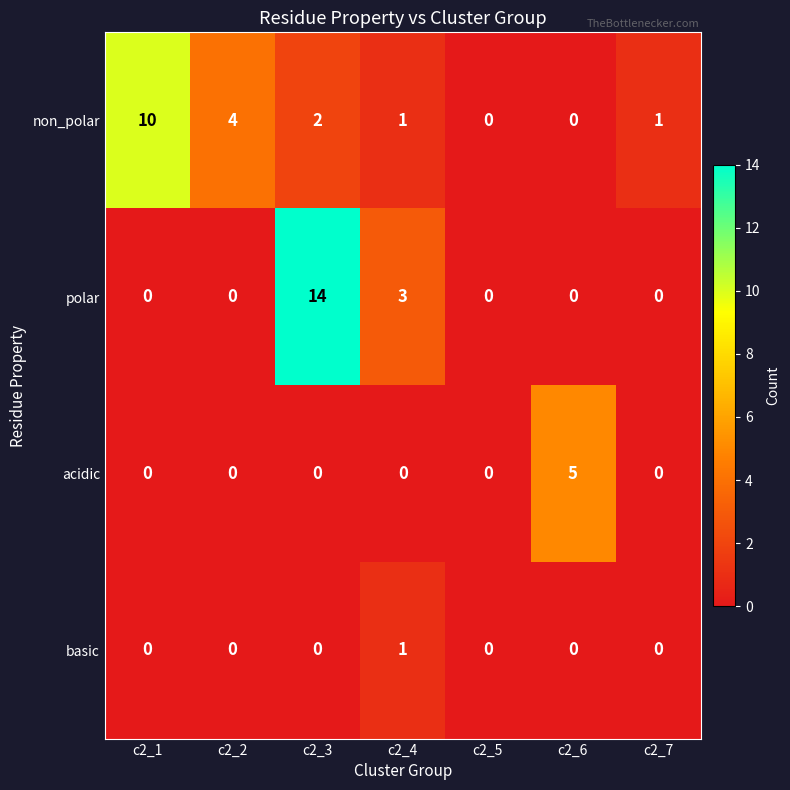

How many distinct data groups are displayed?

4